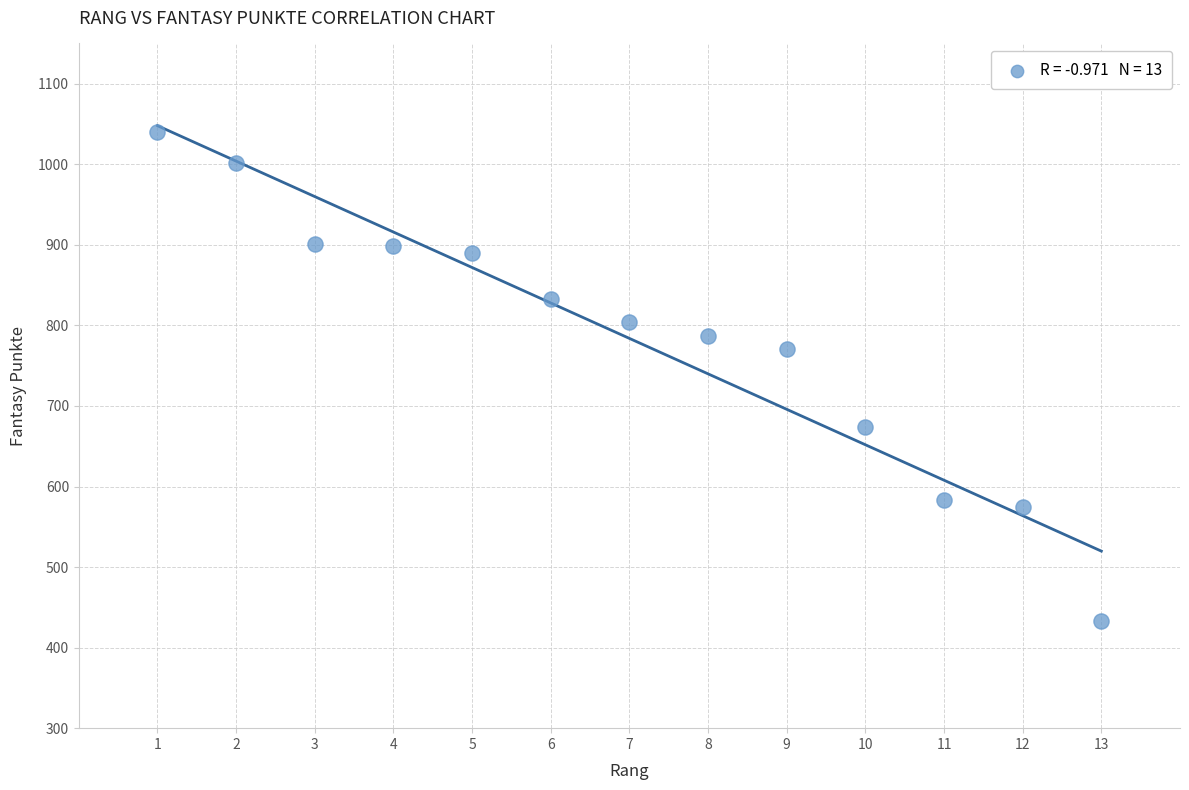

What Y value in the scatter plot is closest to 736?

771